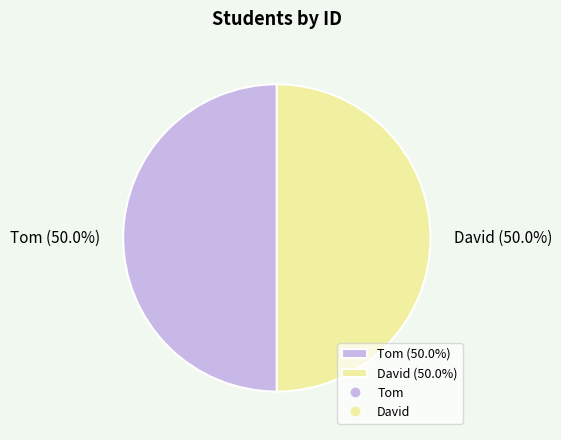

Approximately how many times larger is the value at Tom (50.0%) compared to David (50.0%)?

1.0